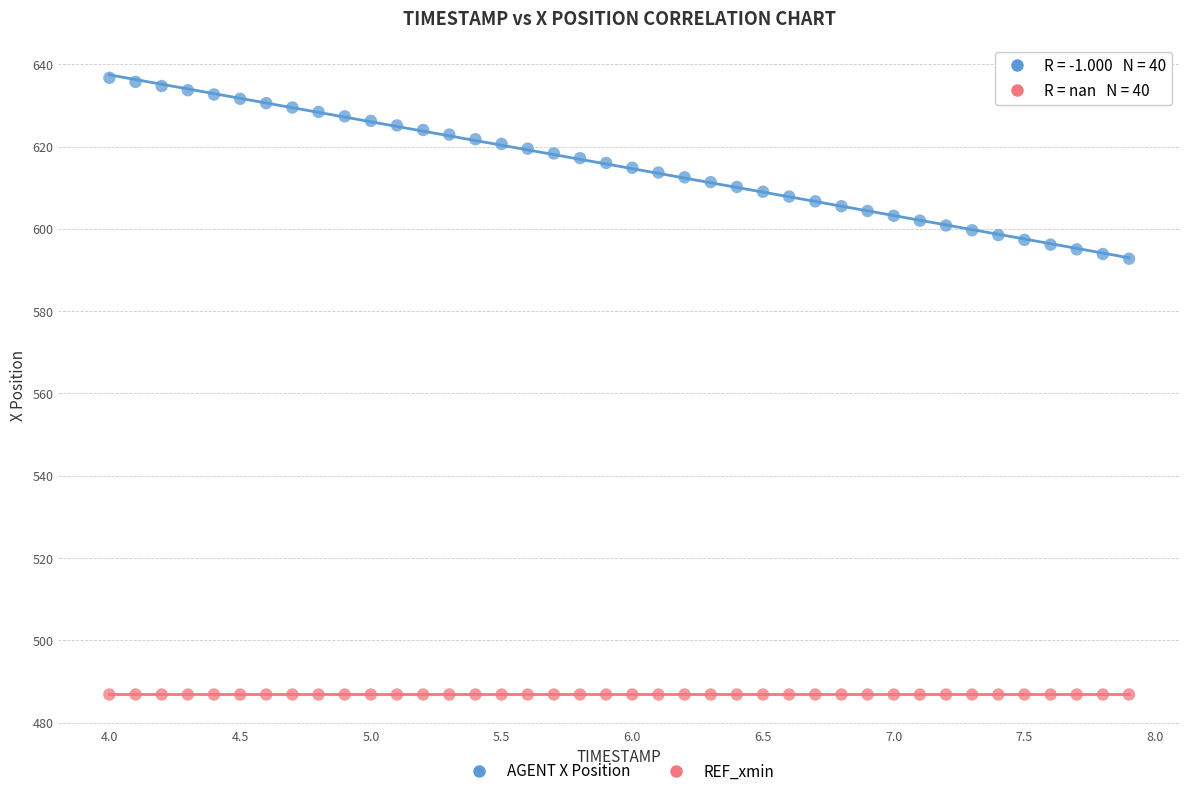

Which series contains the lowest Y value?

REF_xmin